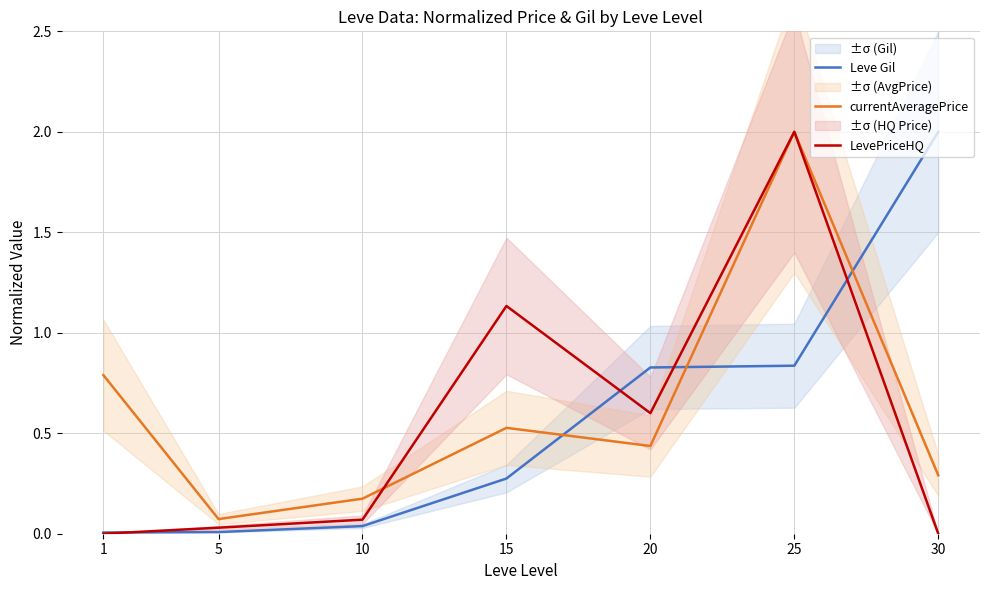

After their last crossing, which series has the higher values: currentAveragePrice or Leve Gil?

Leve Gil